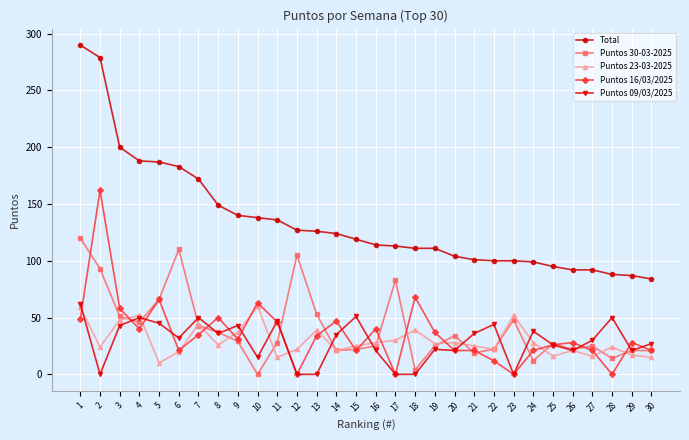

True or false: Puntos 30-03-2025 and Total intersect in this chart.

False